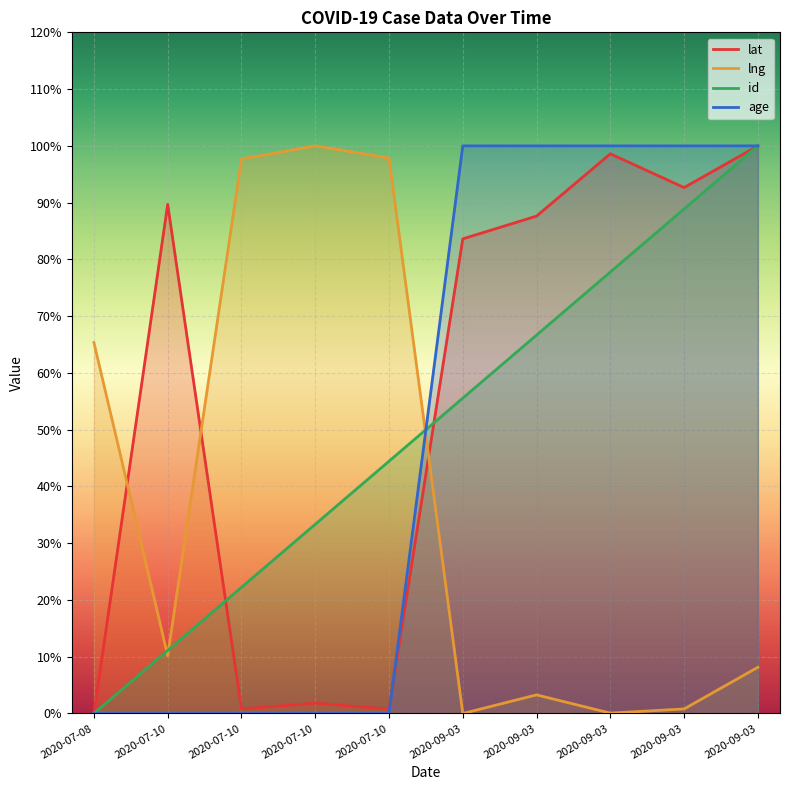

True or false: lat and id intersect in this chart.

True